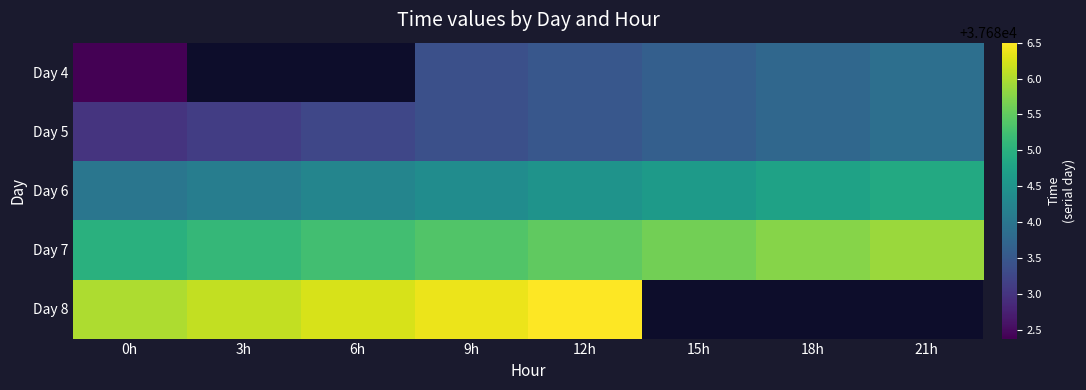

How many data points in Day 5 are above 37683?

7